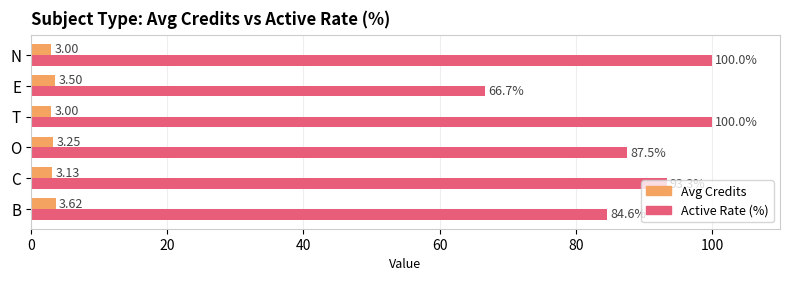

At how many categories does at least one series exceed 79?

5